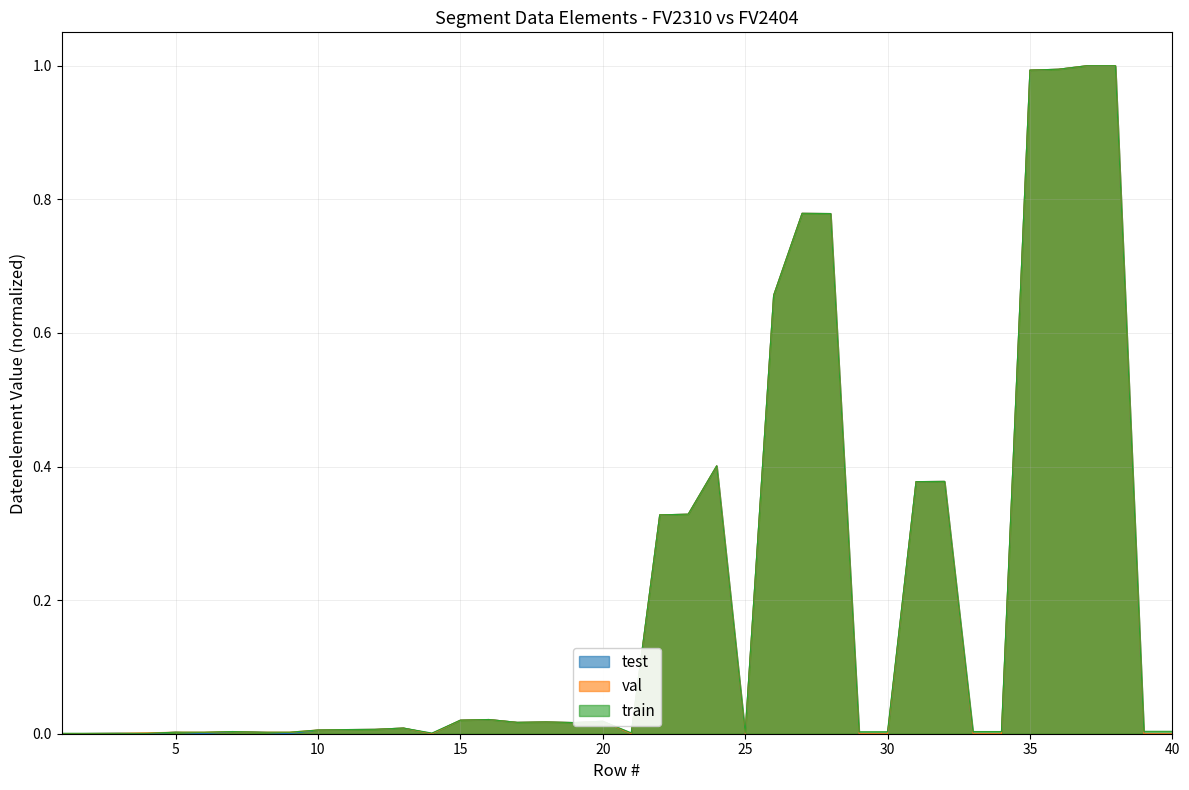

True or false: test and val intersect in this chart.

False